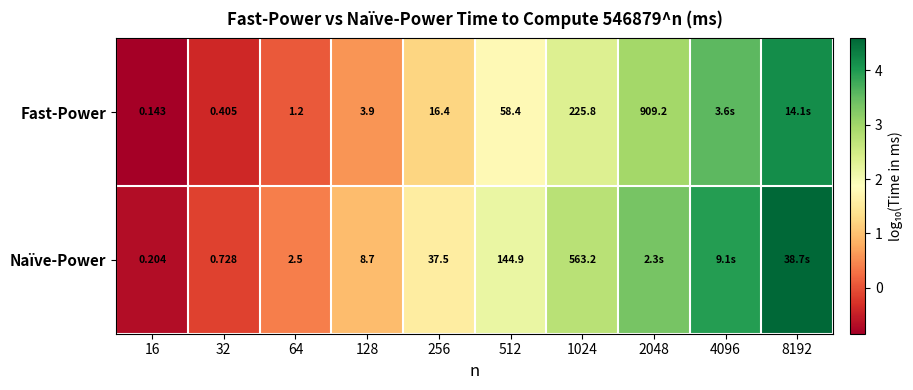

Is the value of Fast-Power at 64 greater than the value of Naïve-Power at 128?

No